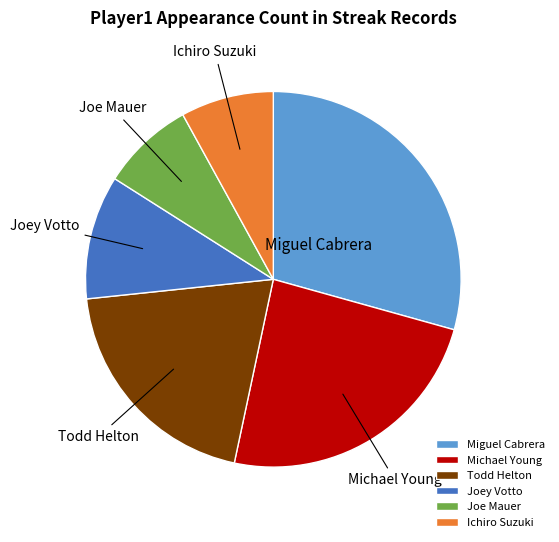

True or false: Ichiro Suzuki accounts for 17% of the total.

False